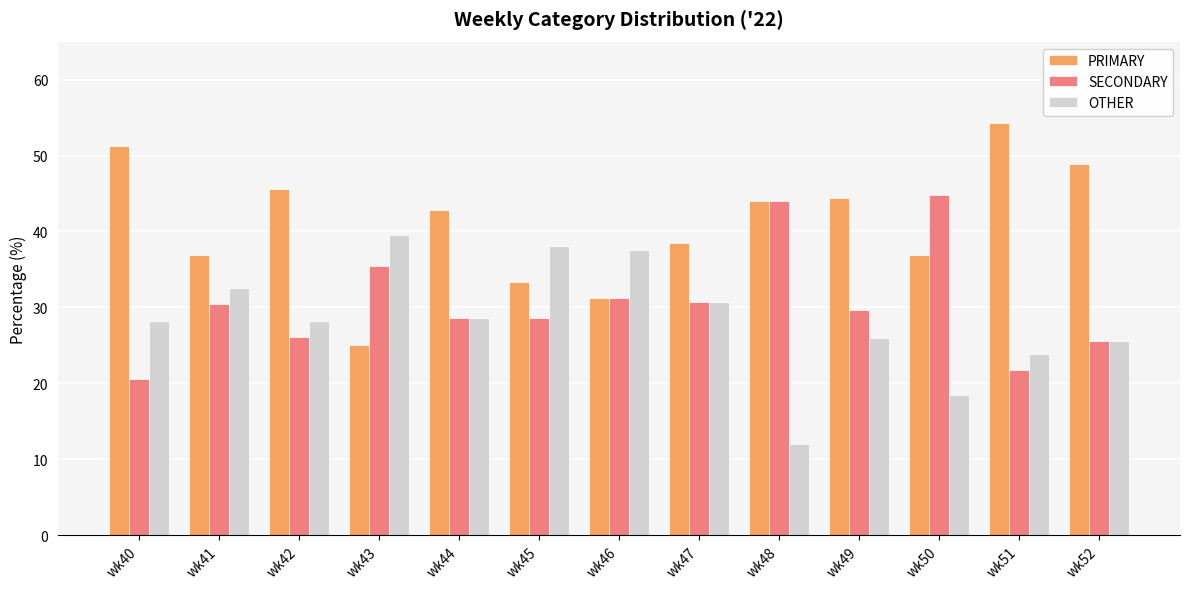

Which series has the largest range (max minus min)?

PRIMARY